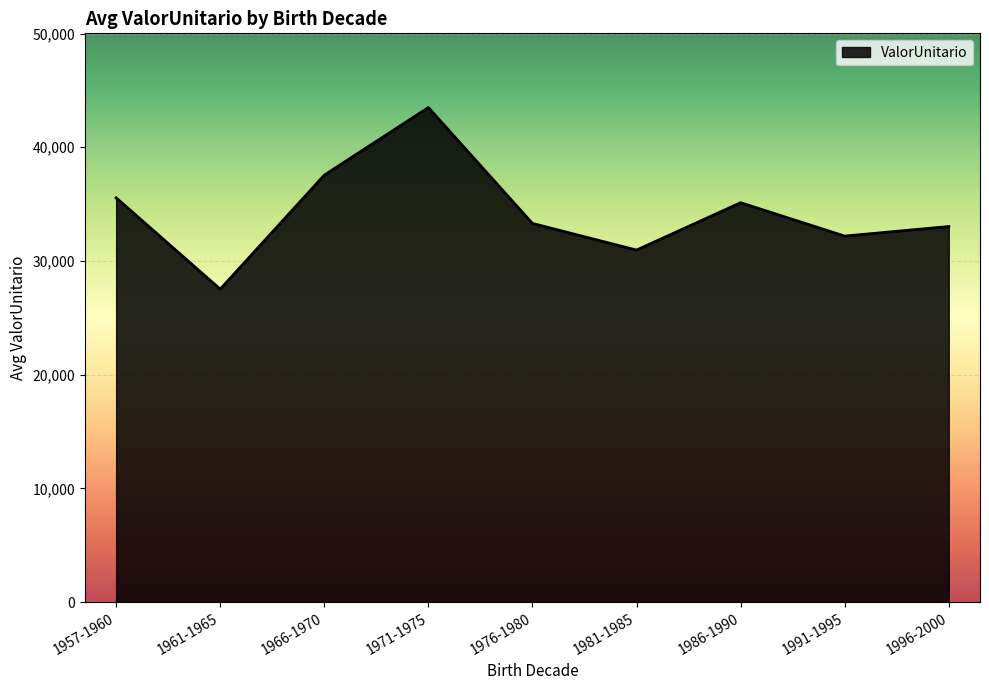

What is the minimum value shown in the chart?

27526.2